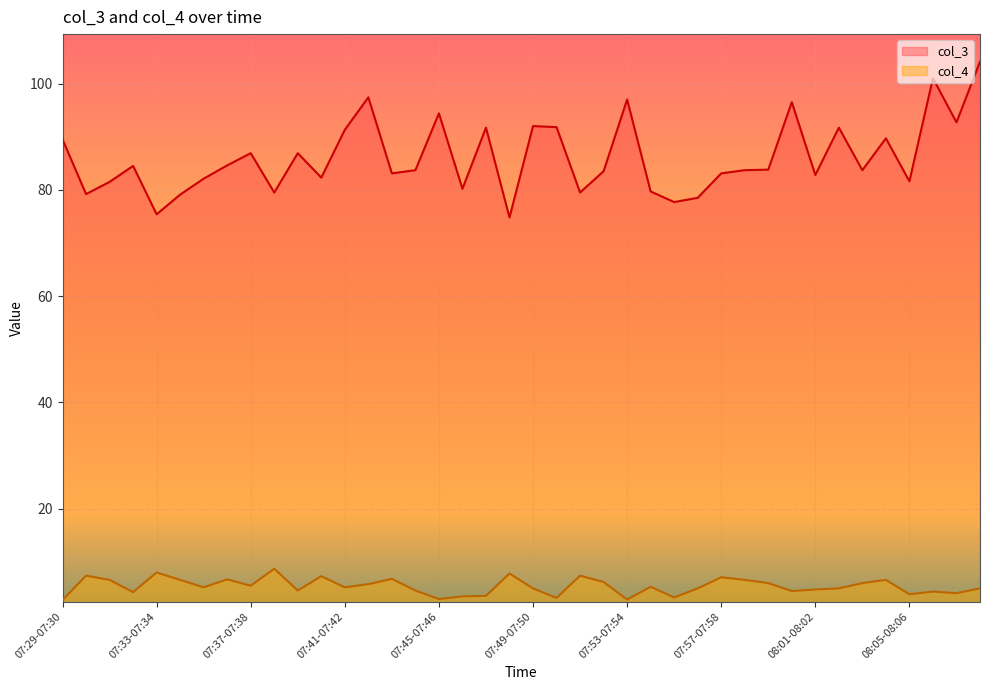

Reading left to right, extract all data points from this chart.

col_3: 89.5	79.2	81.5	84.5	75.4	79.1	82.1	84.6	86.9	79.5	86.9	82.3	91.3	97.4	83.1	83.7	94.4	80.2	91.7	74.8	92.0	91.8	79.5	83.5	97.0	79.7	77.7	78.5	83.1	83.7	83.8	96.5	82.8	91.7	83.7	89.7	81.6	101.0	92.7	104.1
col_4: 2.8	7.4	6.6	4.3	8.0	6.6	5.2	6.7	5.5	8.7	4.6	7.3	5.2	5.8	6.8	4.6	3.0	3.5	3.6	7.8	5.0	3.2	7.4	6.2	2.9	5.3	3.3	5.0	7.1	6.6	6.0	4.5	4.8	5.0	6.0	6.6	3.9	4.4	4.1	5.0